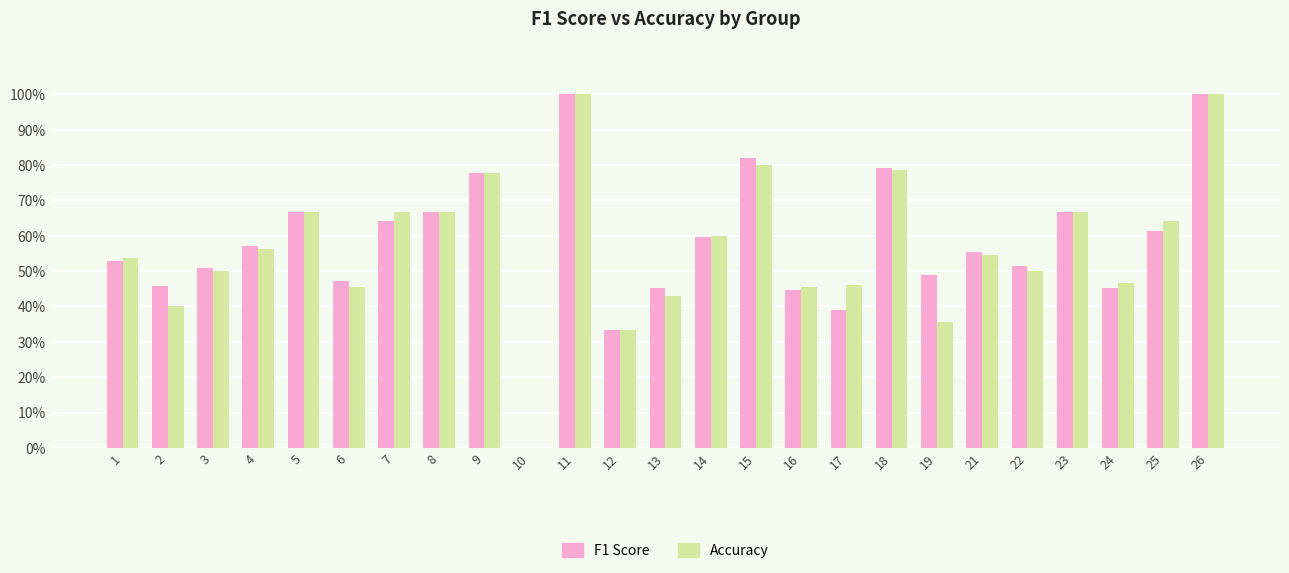

Does the chart contain stacked bars?

No